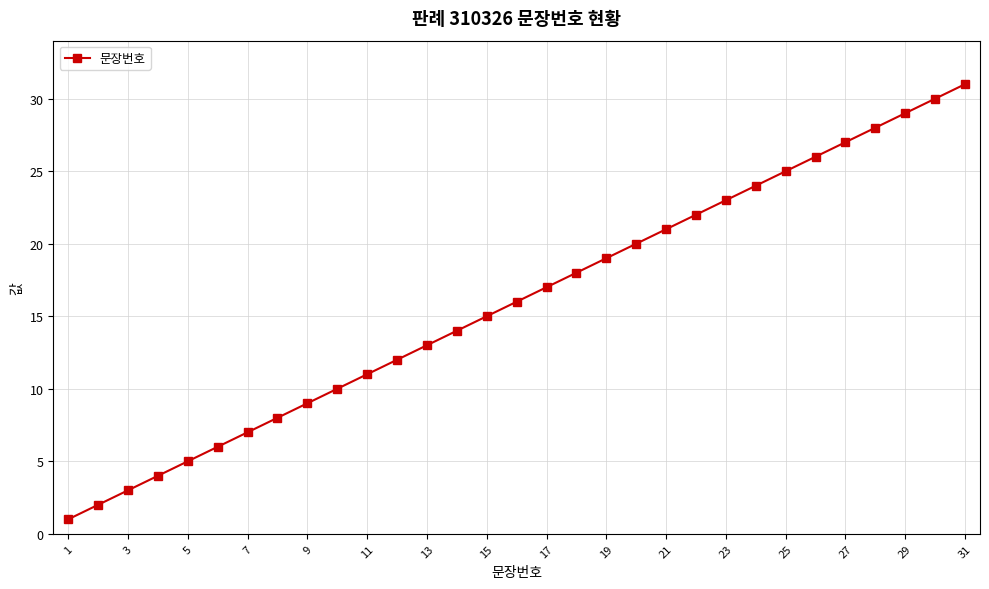

True or false: there are more than 2 points higher than both neighbors.

False